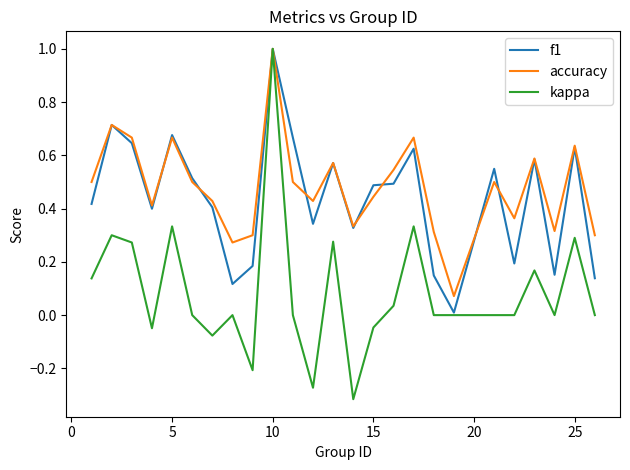

What is the maximum value for kappa?

1.0